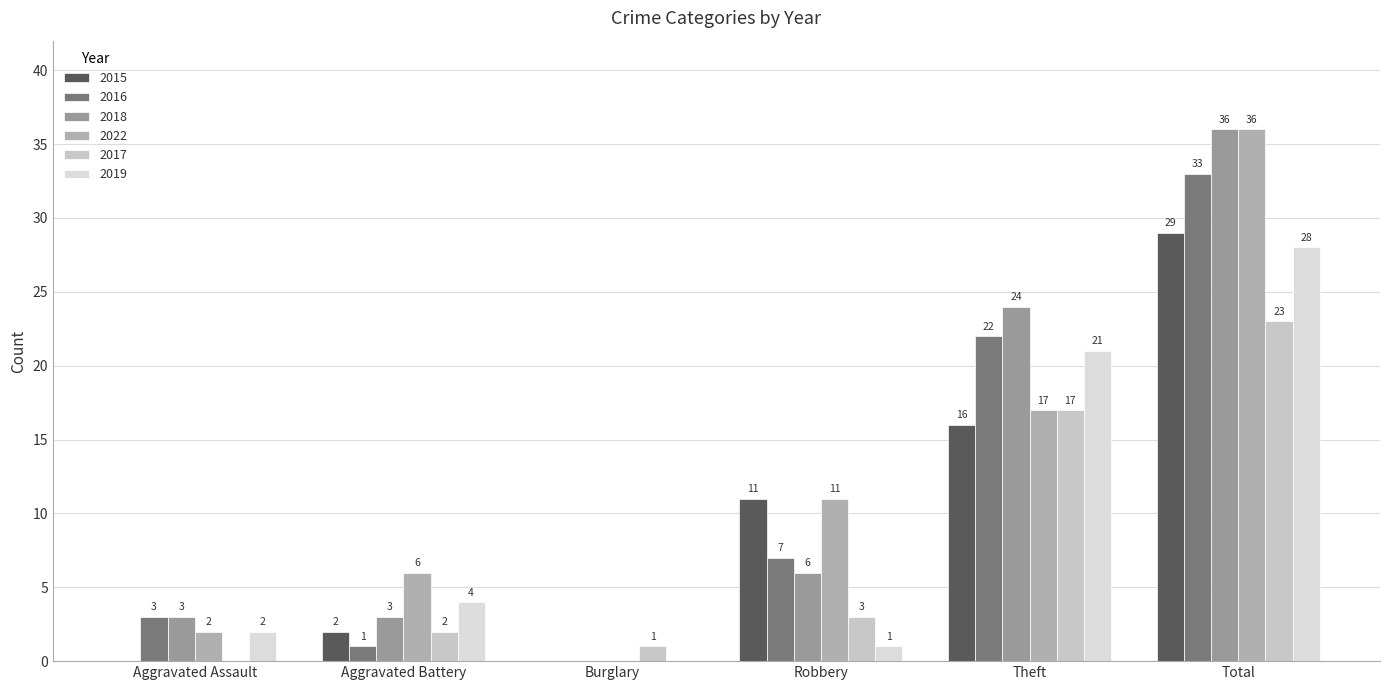

Which series has the largest total across all categories?

2018